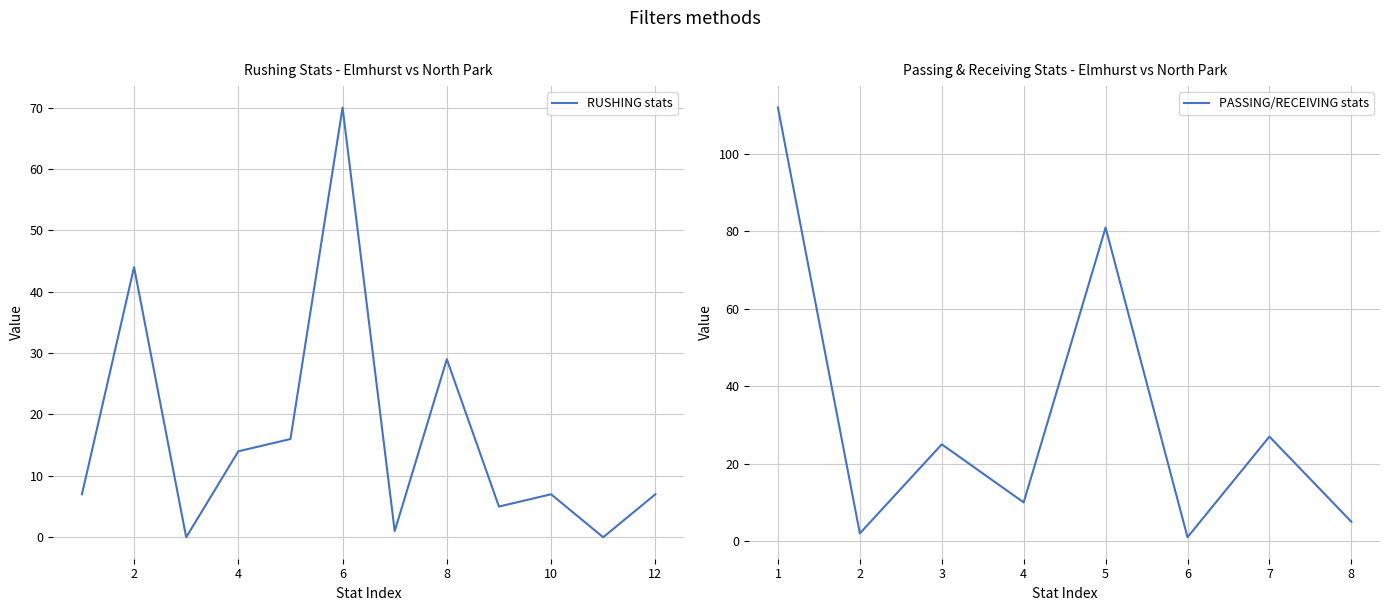

True or false: RUSHING stats has a value of 7 at 12.

True